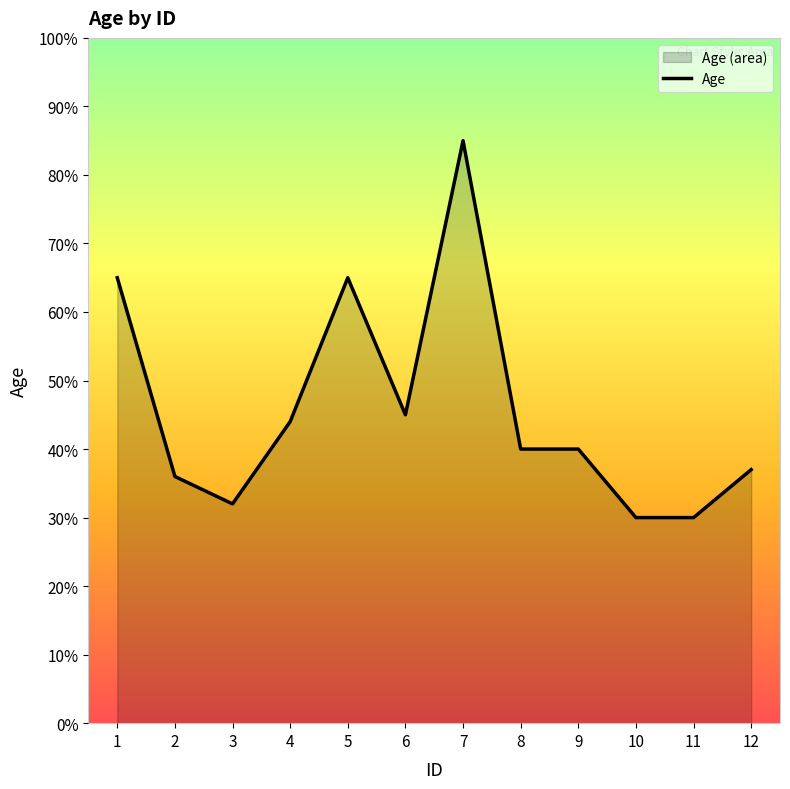

What is the ratio of the value at 5 to the value at 11?

2.2